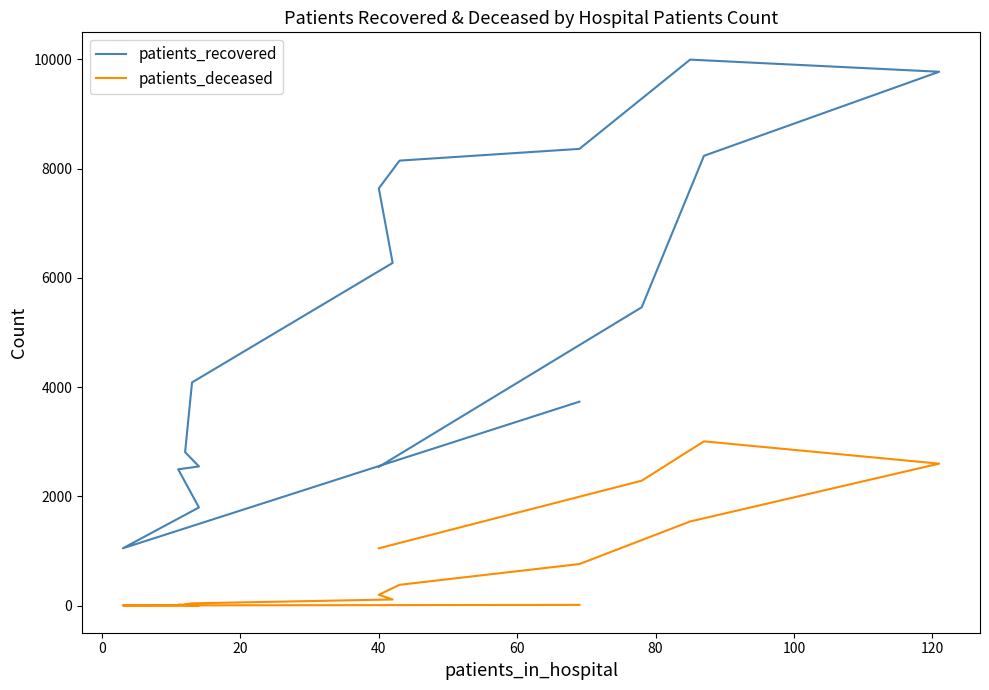

List the series in order of their overall mean, highest first.

patients_recovered, patients_deceased